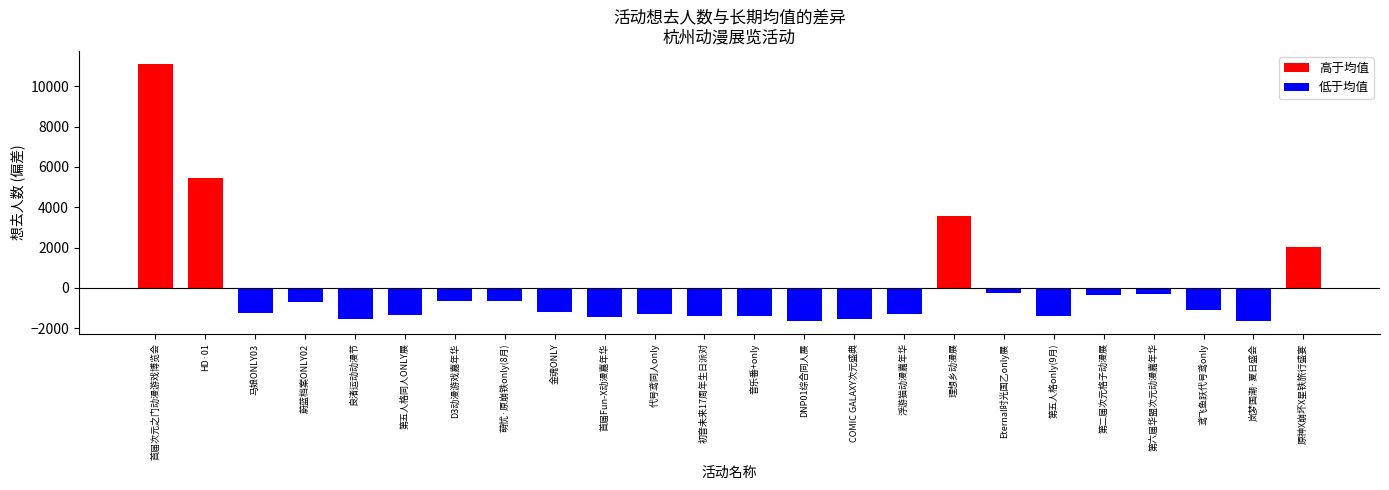

Count the number of data series in this chart.

1